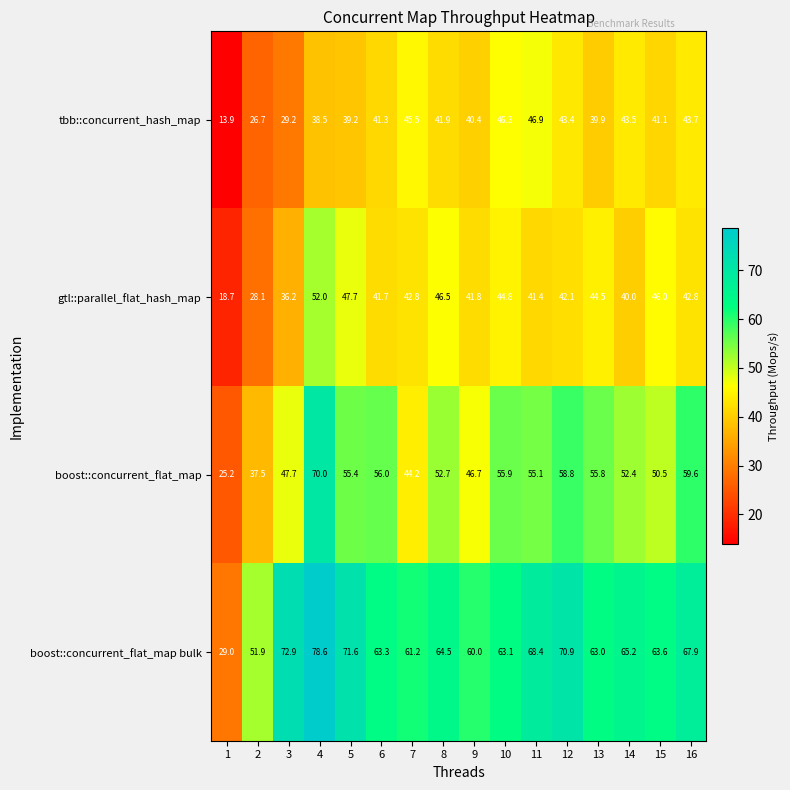

The boost::concurrent_flat_map series shows 33.9 at 15. True or false?

False